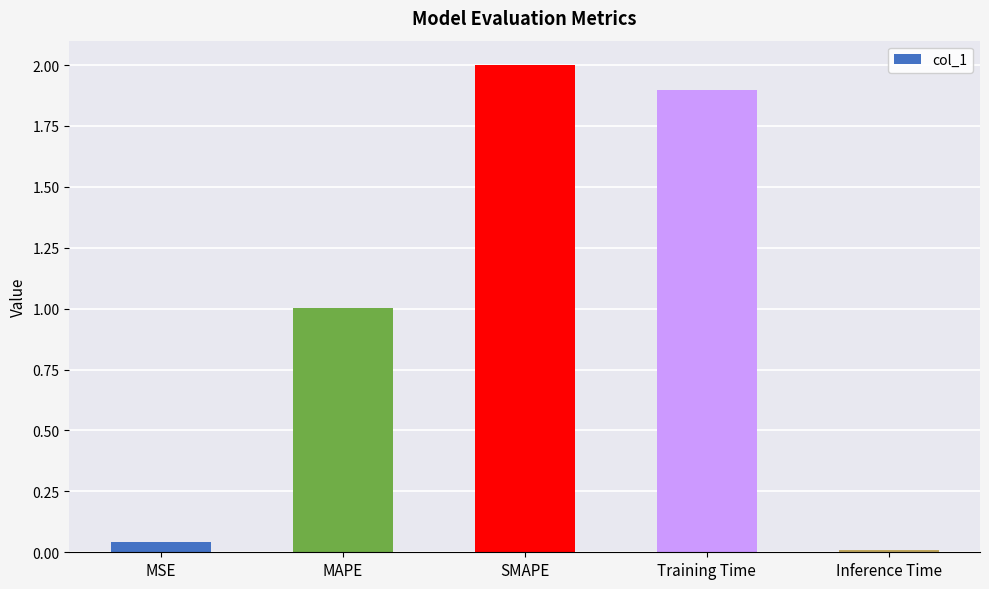

Is it true that the value at MAPE is 0.6?

False